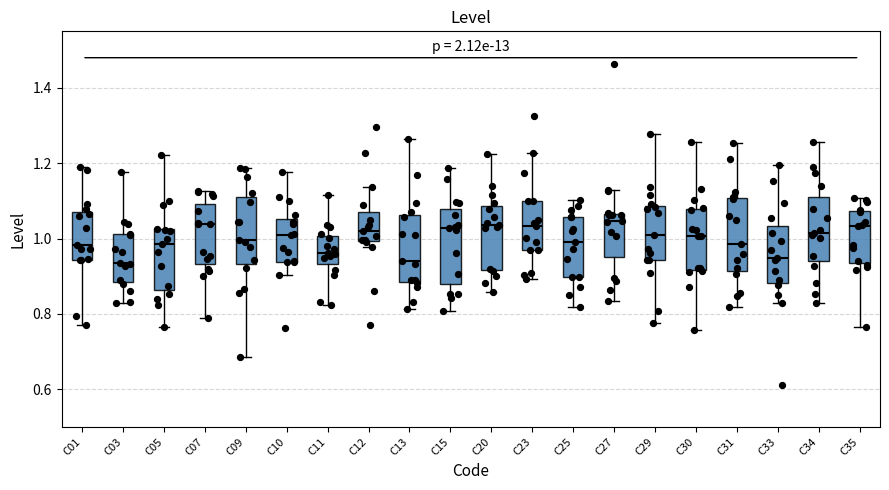

Where is the upper edge of the box for C12 on the y-axis? The values are not printed on the chart, so give them approximately, as read against the axis.

1.06